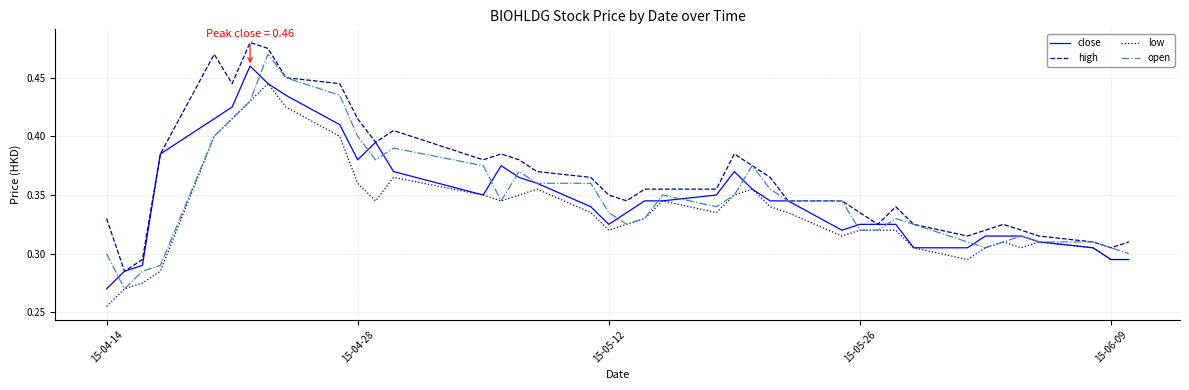

True or false: low and high intersect in this chart.

False